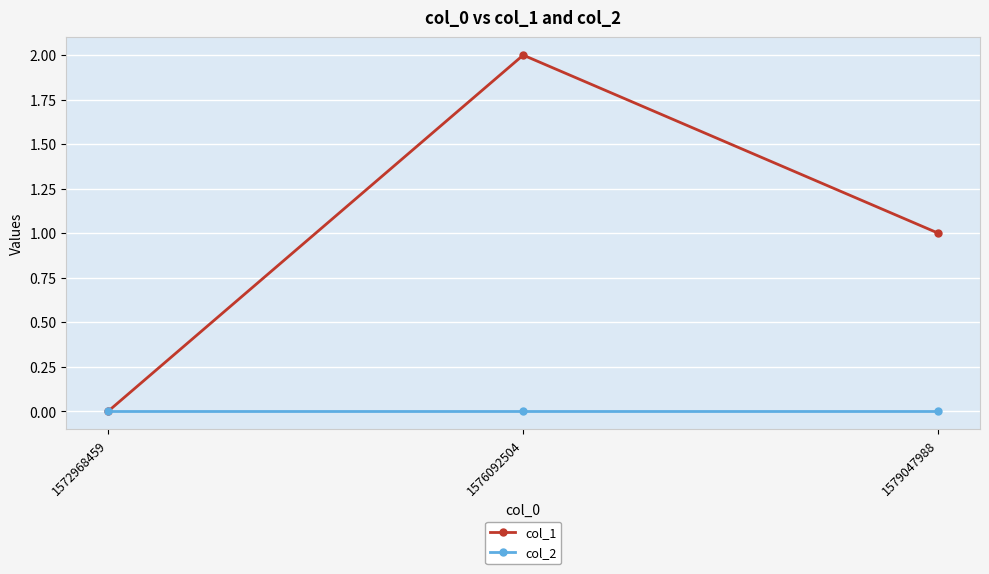

True or false: col_1 has a value of 0 at 1572968459.

True